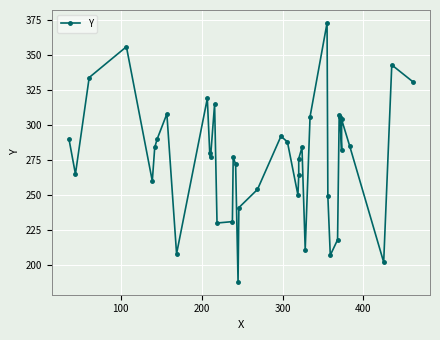

What is the greatest value displayed?

373